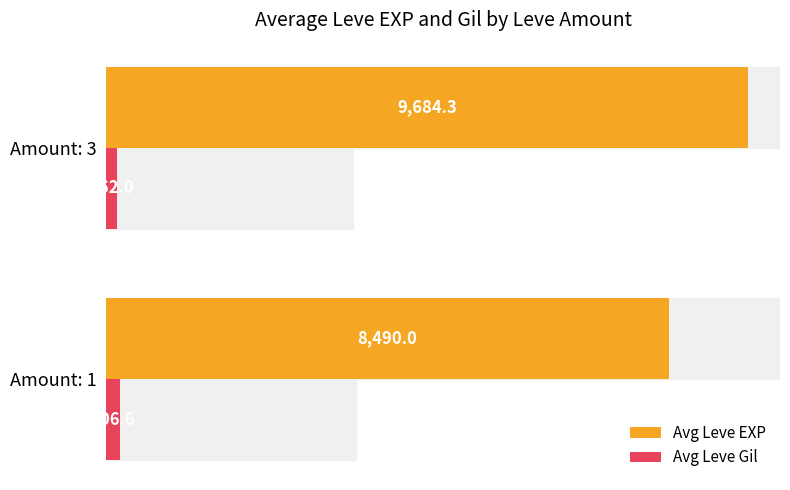

How many values in the Avg Leve EXP series are below 9684?

1